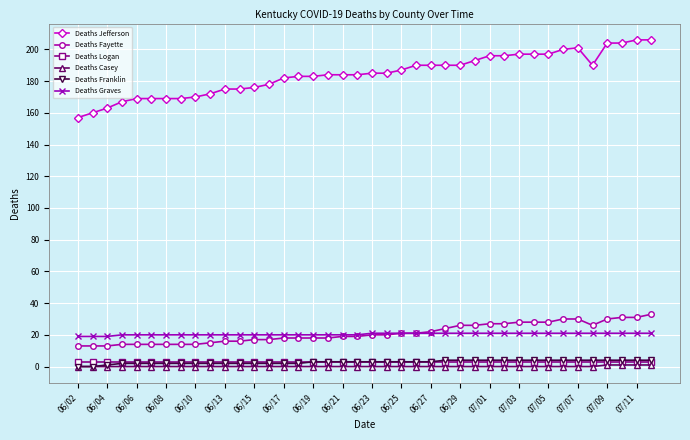

Which series has the widest spread of values?

Deaths Jefferson